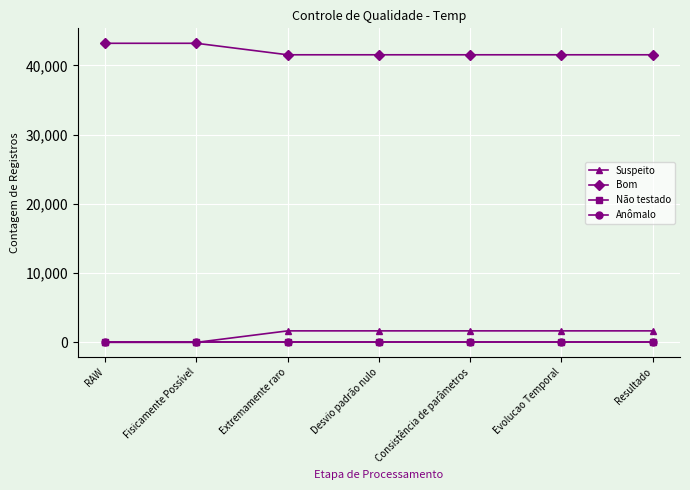

What is the label of the 5th point from the left?

Consistência de parâmetros